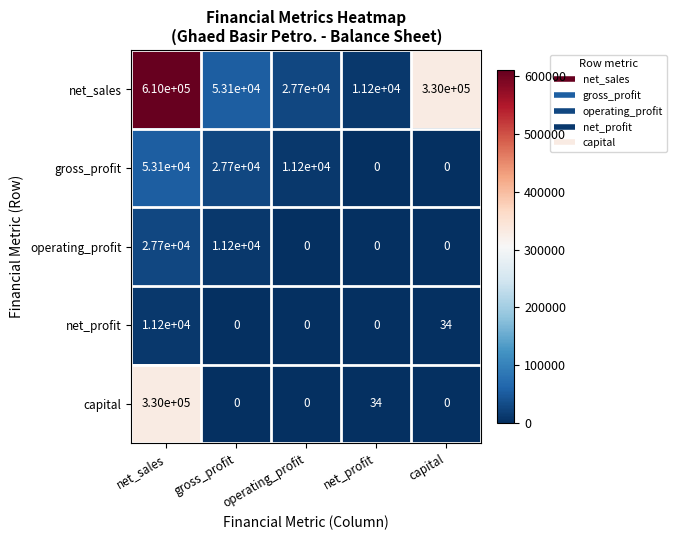

What is the difference between the second highest and minimum values in the gross_profit series?

27700